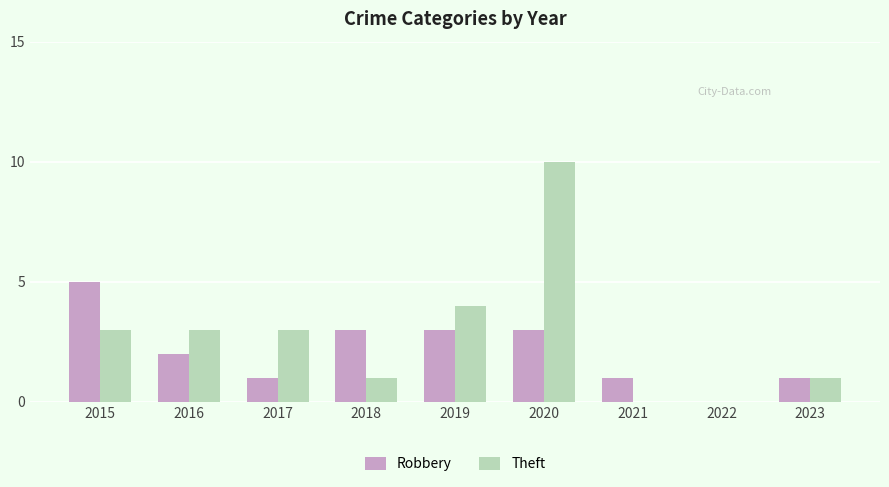

What is the sum of all Theft values?

25